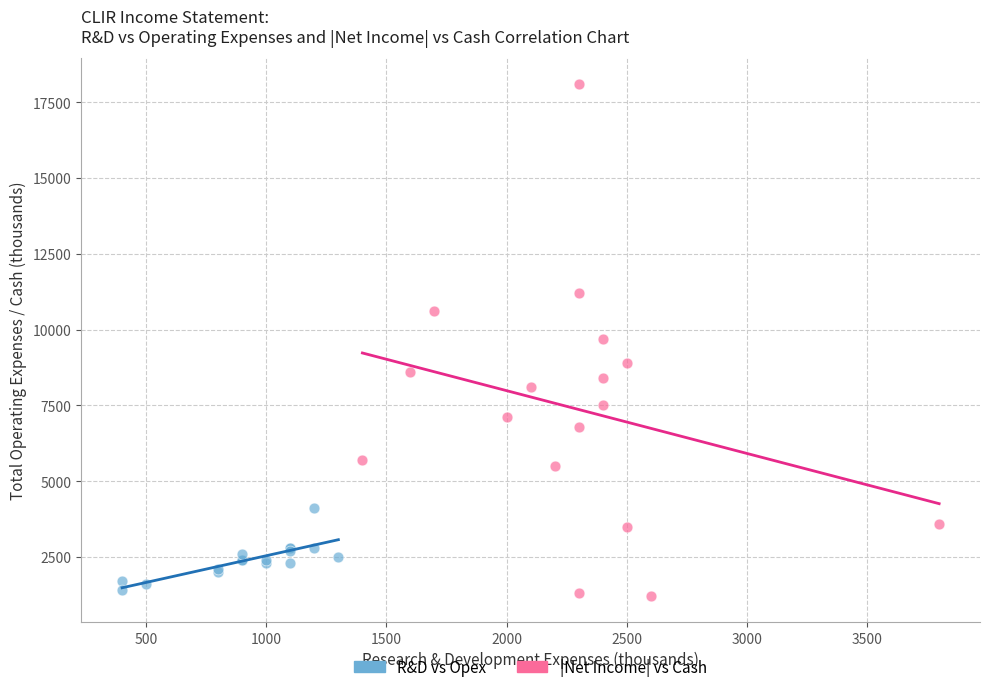

What are all the series names shown in the legend?

R&D vs Opex, |Net Income| vs Cash